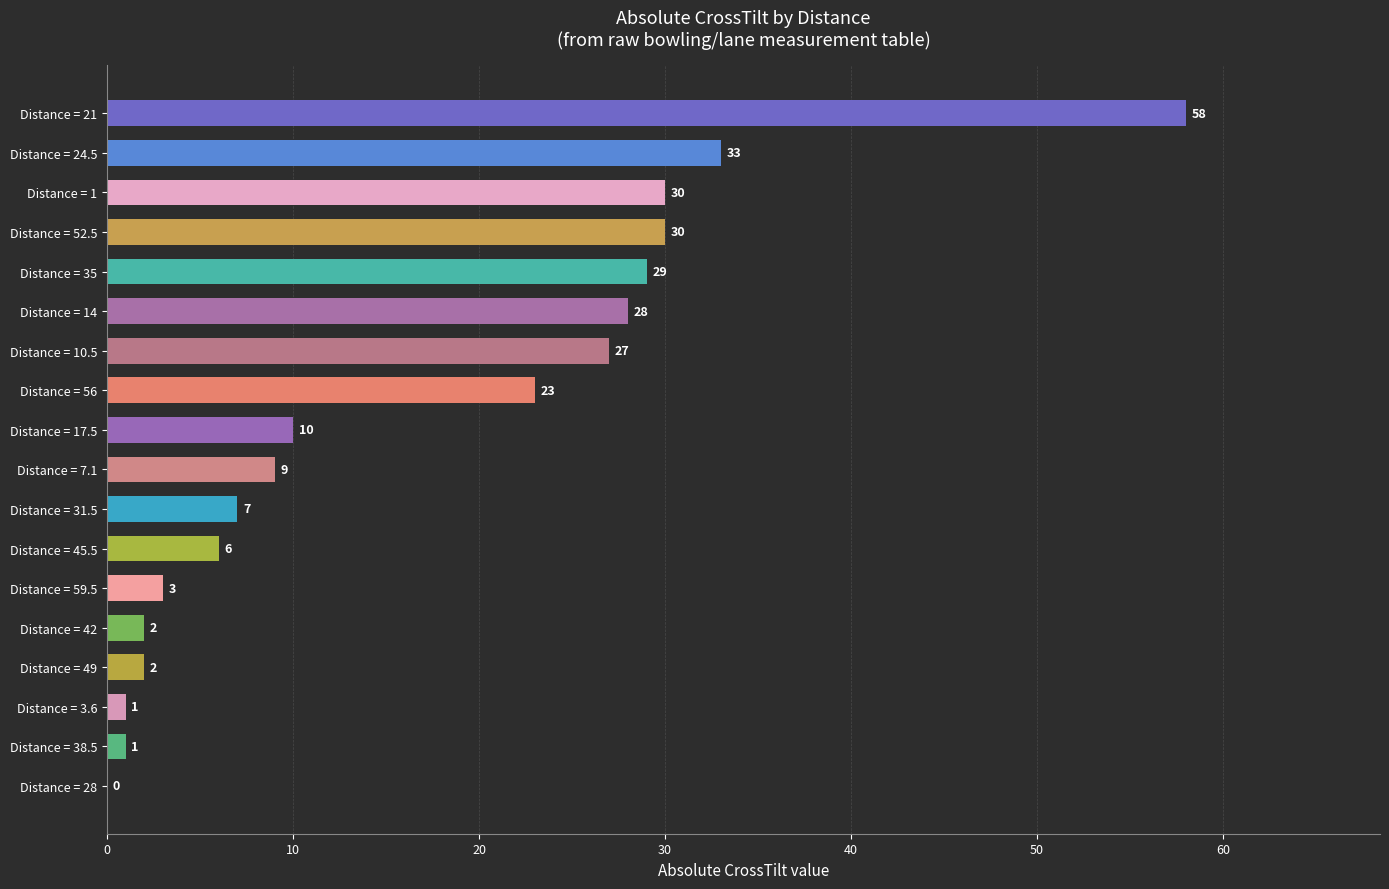

At which category does the chart reach its peak across all series?

Distance = 21